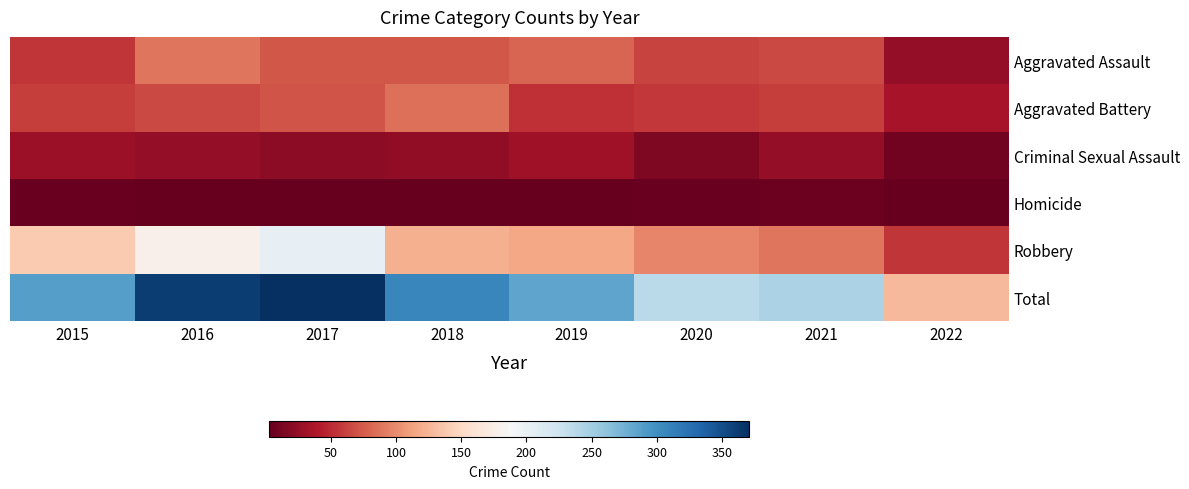

Rank the series by their maximum value, from highest to lowest.

Total, Robbery, Aggravated Assault, Aggravated Battery, Criminal Sexual Assault, Homicide